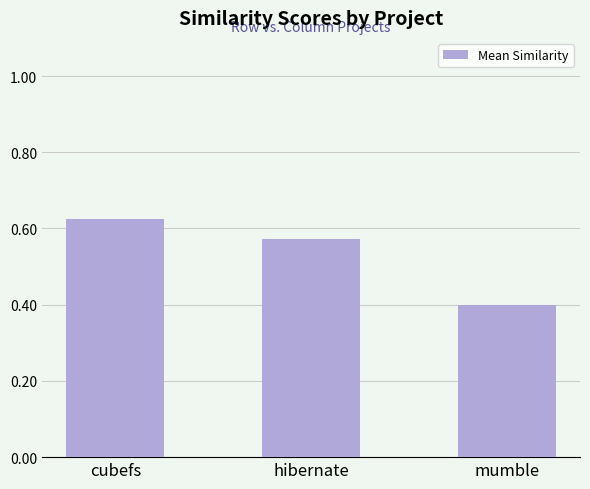

True or false: the data shows 0.4 at cubefs.

False